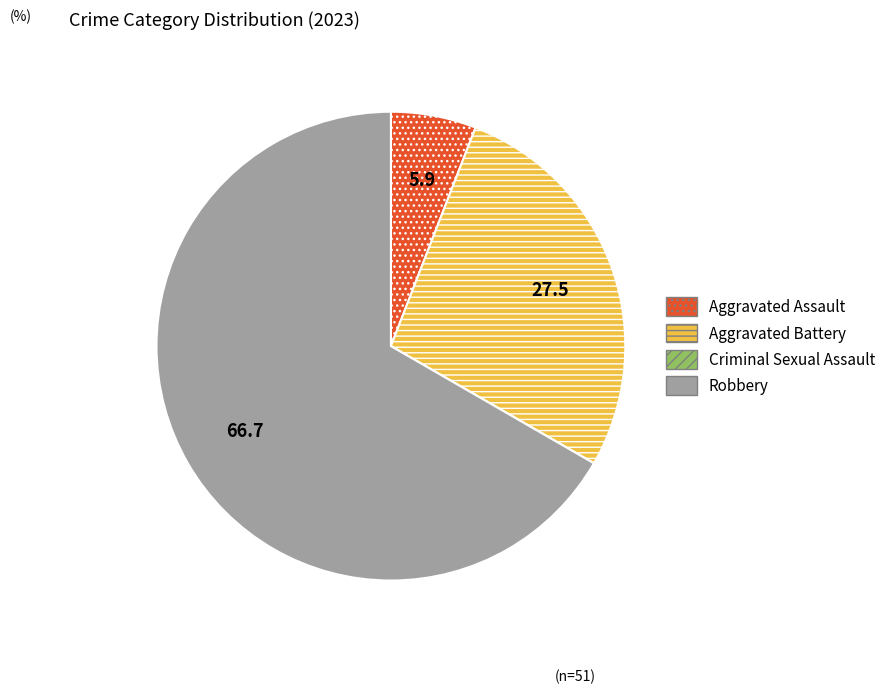

Is the sum of Aggravated Assault and Robbery greater than half?

Yes